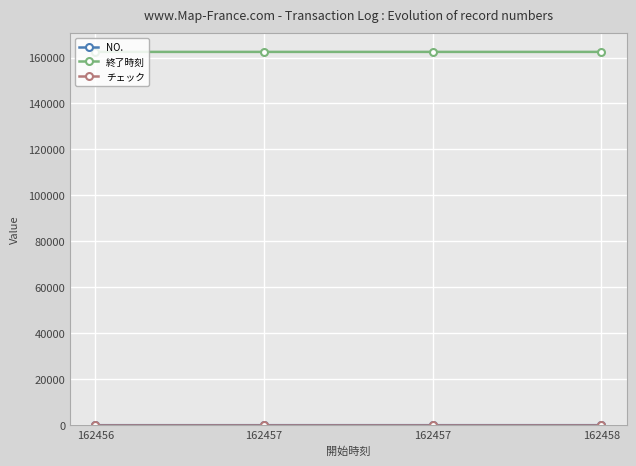

What is the spread (max minus min) of values at 162456?

162457